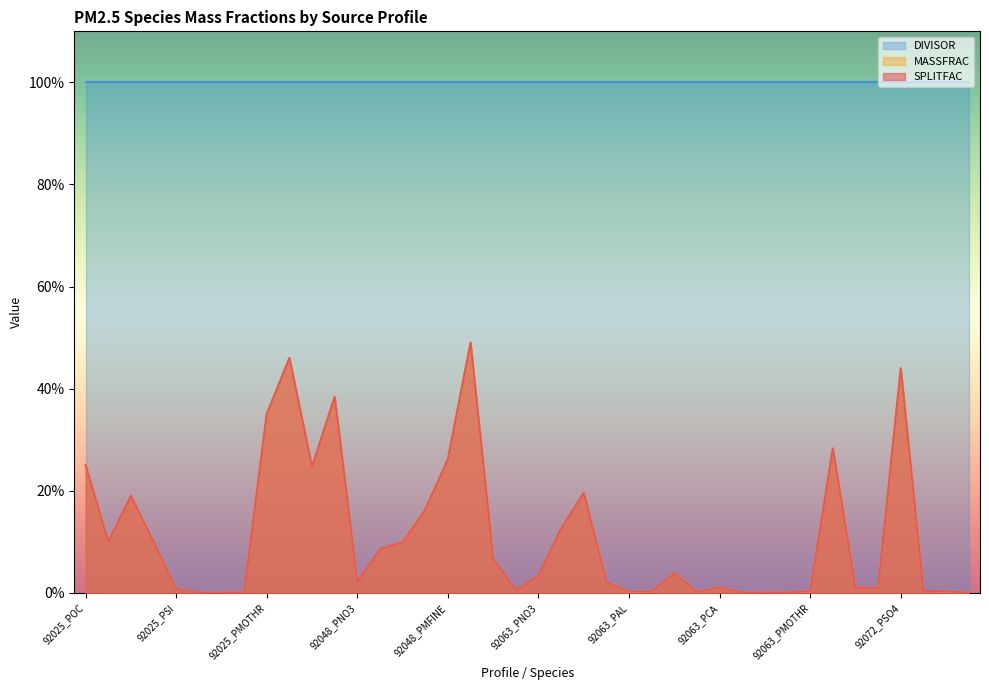

What is the value of the SPLITFAC point at the 17th from the left?

0.3